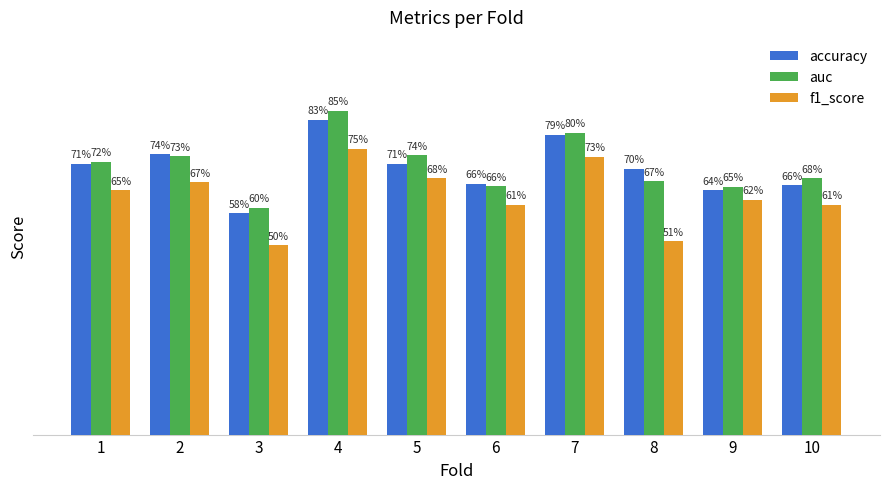

What is the value of the auc bar at the 7th from the left?

0.8